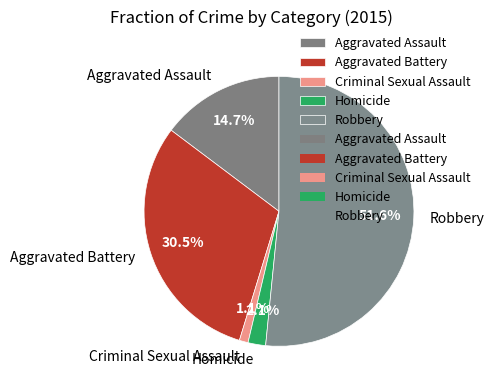

To the nearest percent, what percentage of the pie is Aggravated Assault?

15%